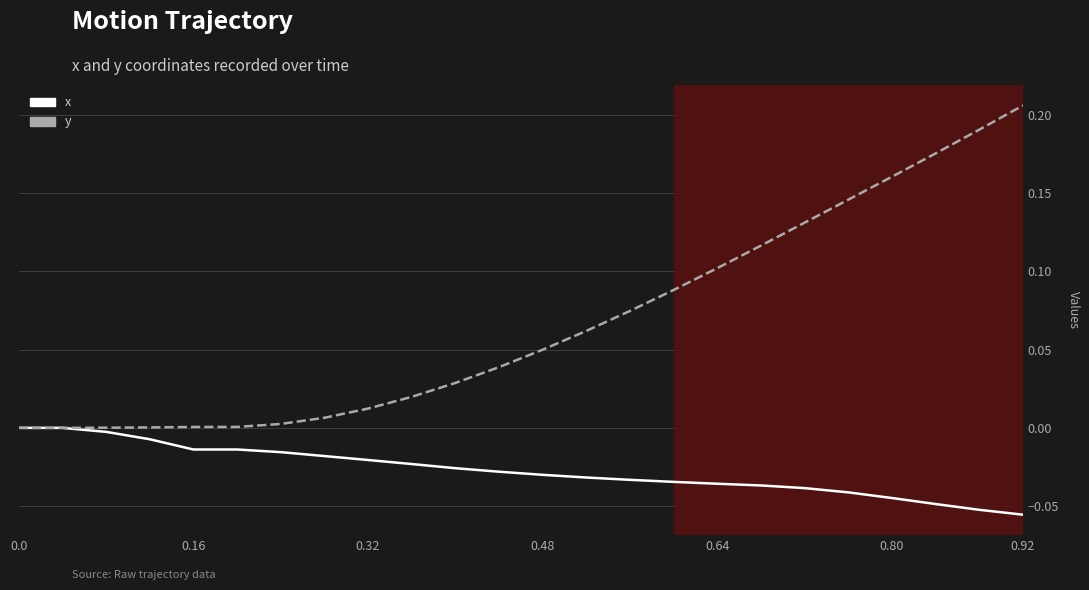

How many lines are shown in the chart?

2